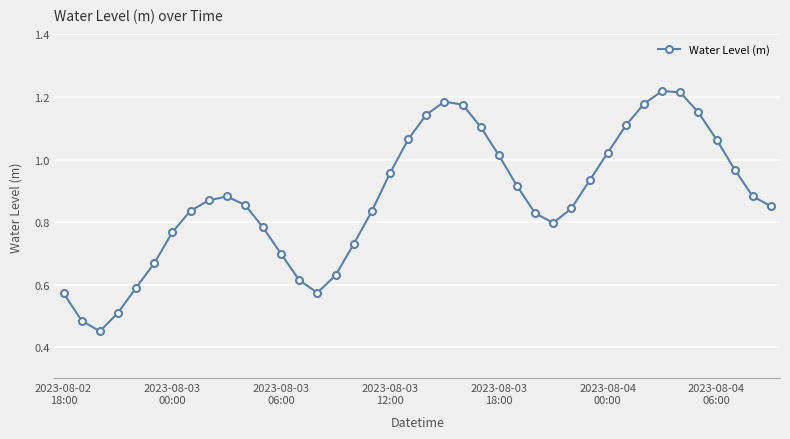

How many points are lower than both their immediate neighbors (excluding endpoints)?

3